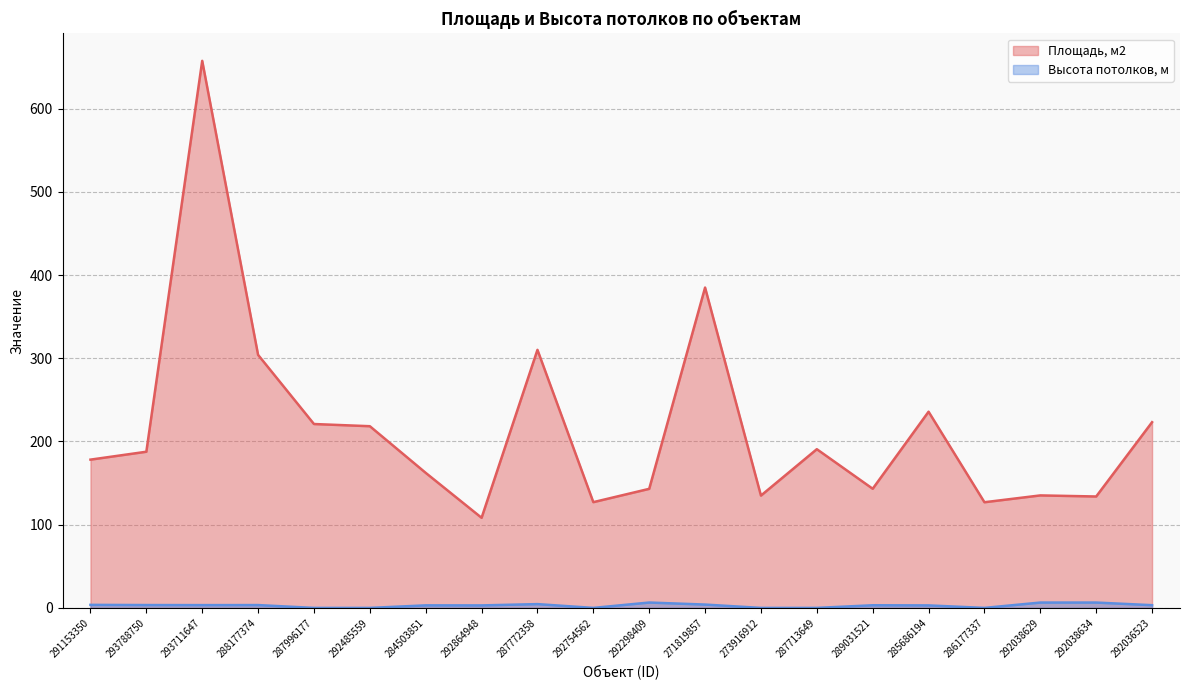

How many values in the Площадь, м2 series are below 187?

10